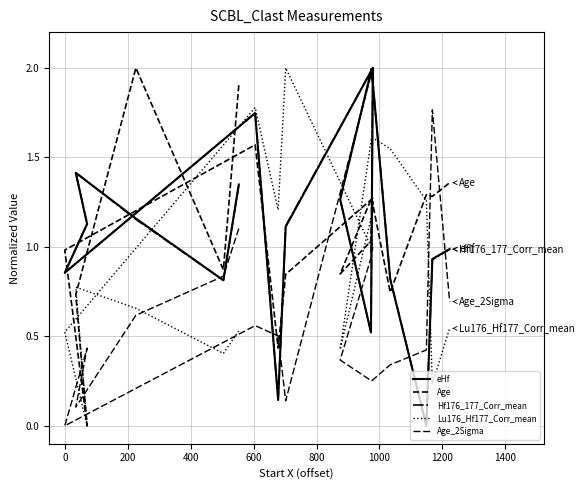

Where is the first local minimum for Age_2Sigma?

400